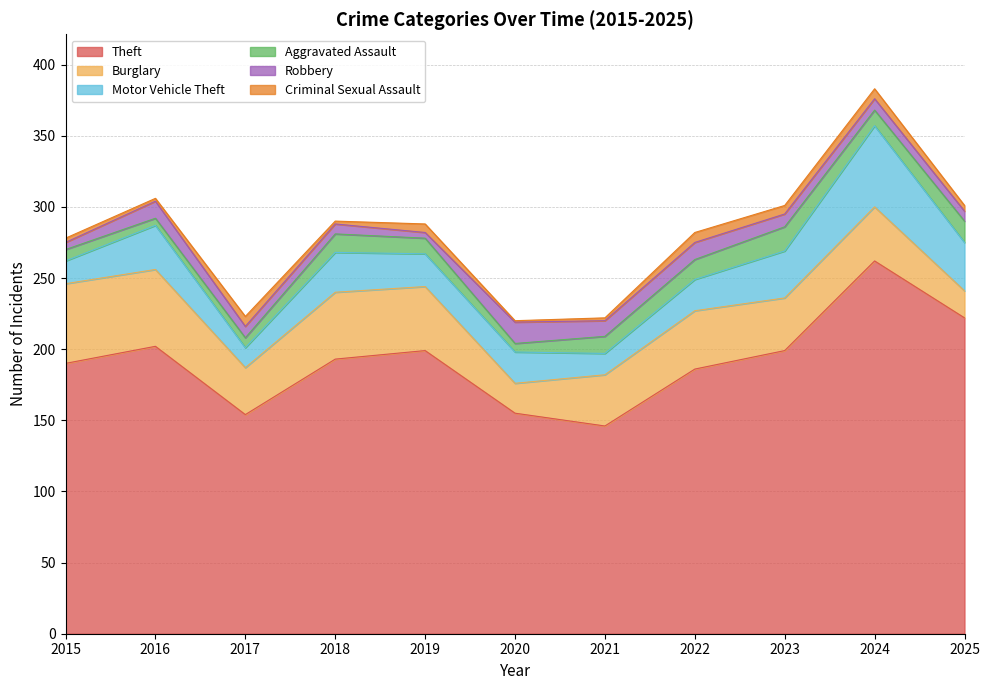

What is the maximum value shown in the chart?

262